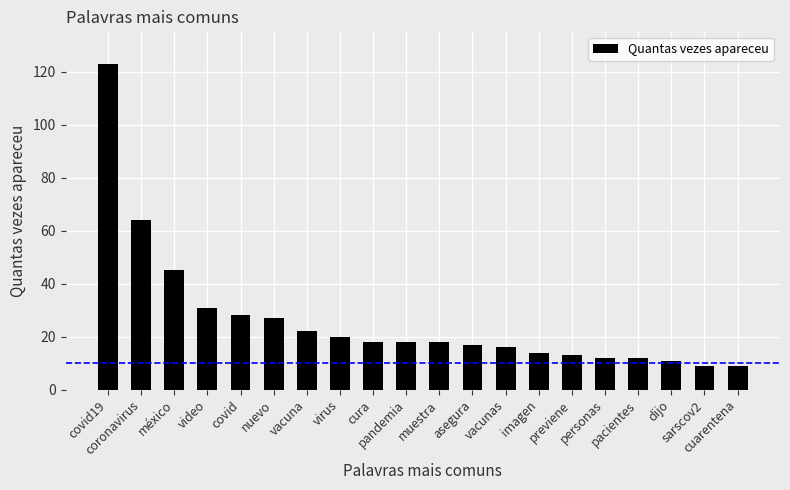

Does the chart contain stacked bars?

No